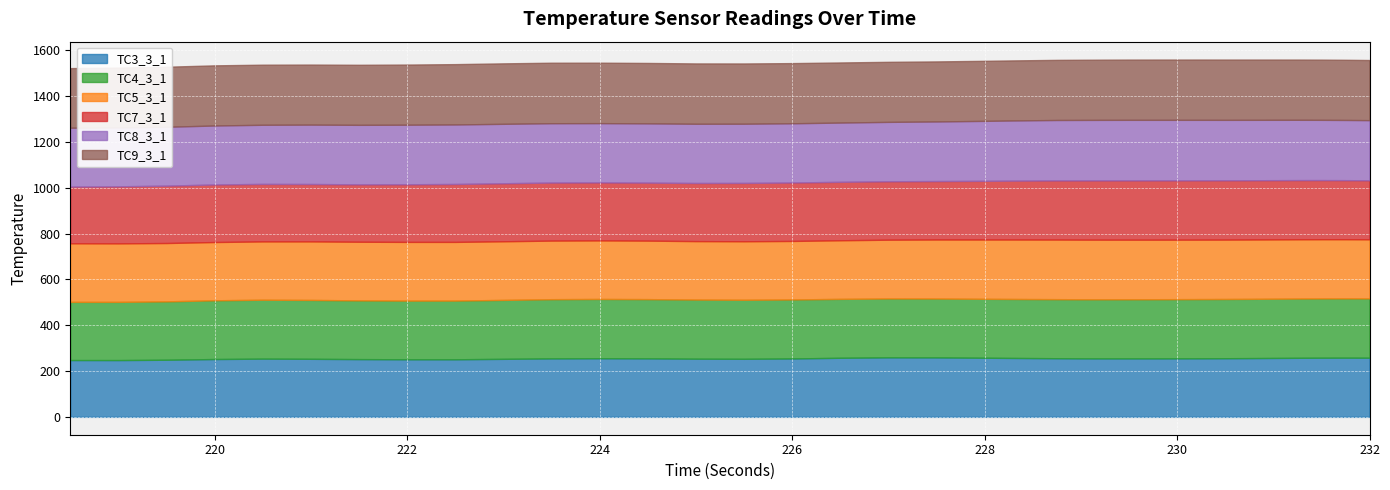

What is the highest value of the TC3_3_1 series?

259.6